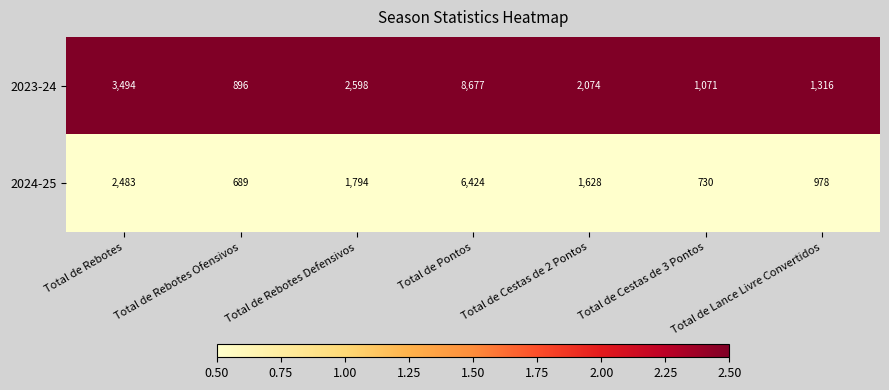

At Total de Pontos, list the series in order from largest to smallest.

2023-24, 2024-25